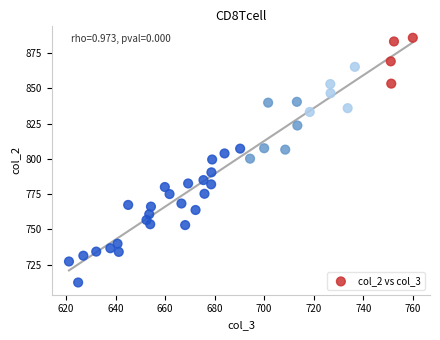

What is the range of Y values (max minus min)?

173.5